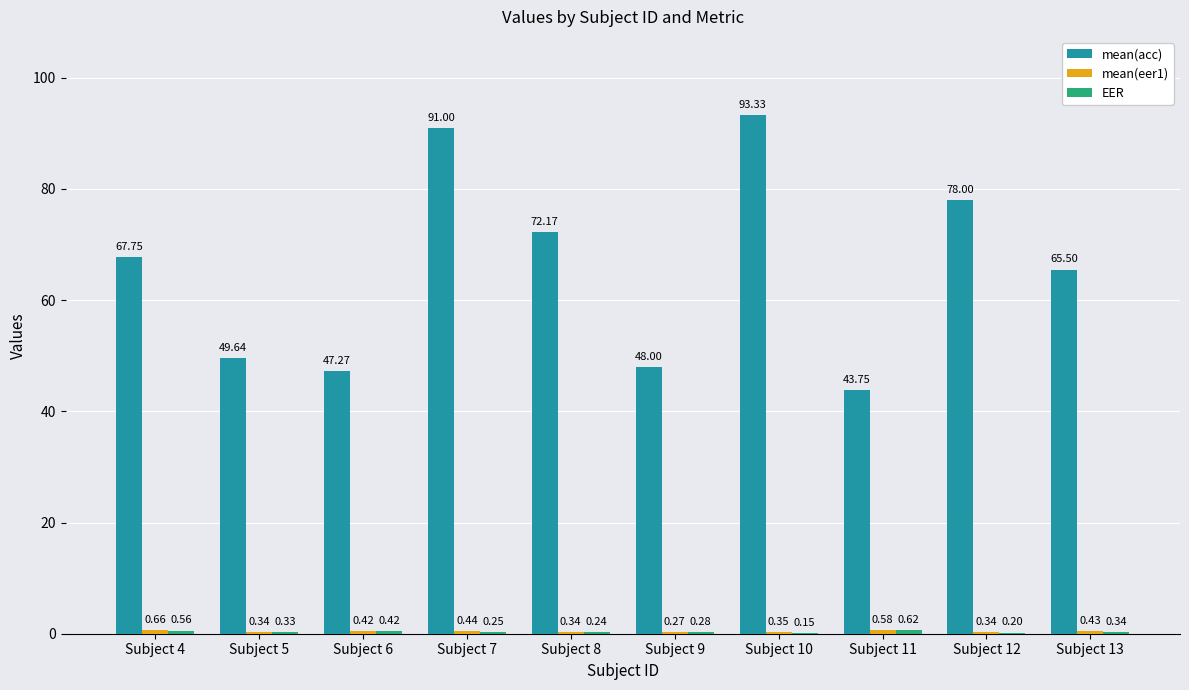

What is the sum of the mean(acc) values at Subject 13 and Subject 6?

112.8